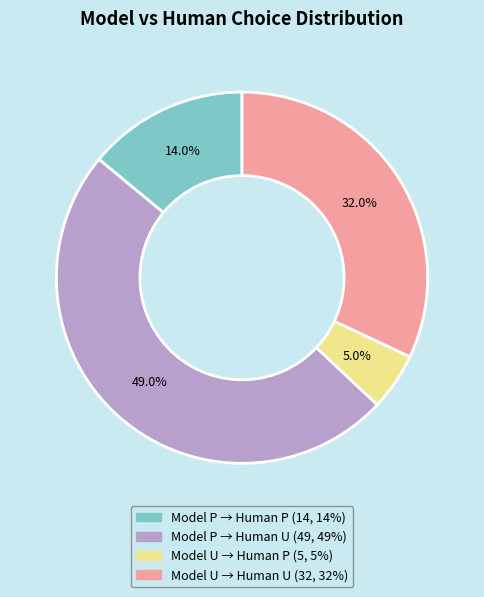

Is there any slice that represents more than half of the pie?

No